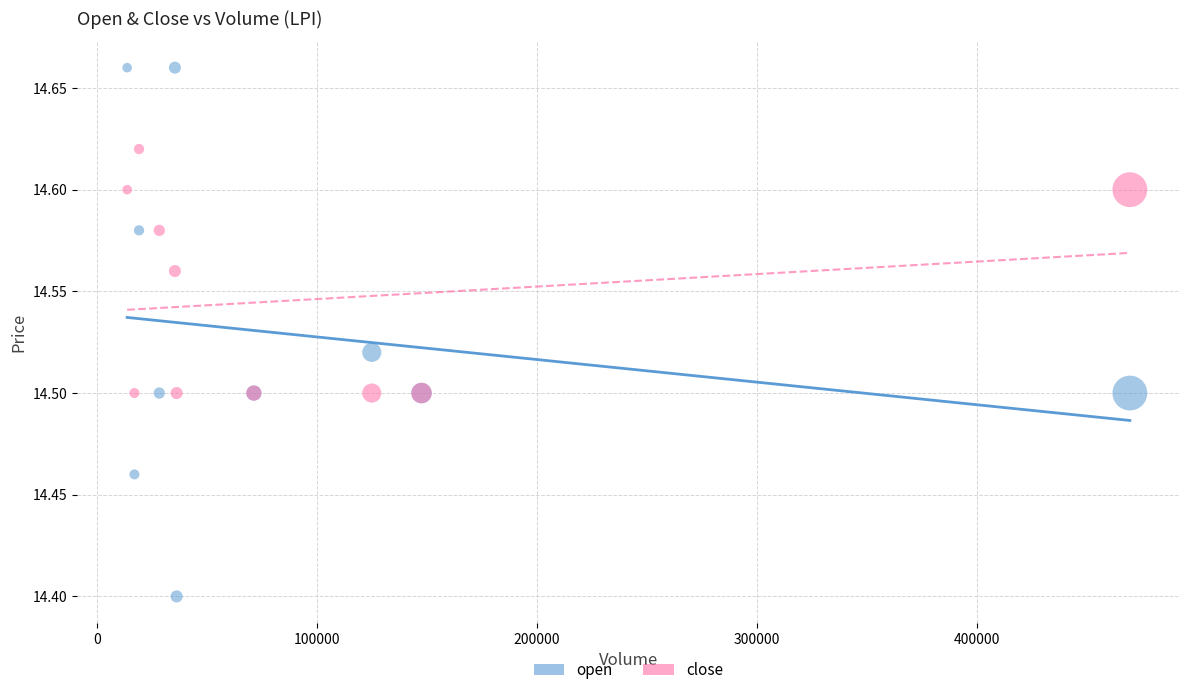

Which series reaches the maximum Y coordinate?

open